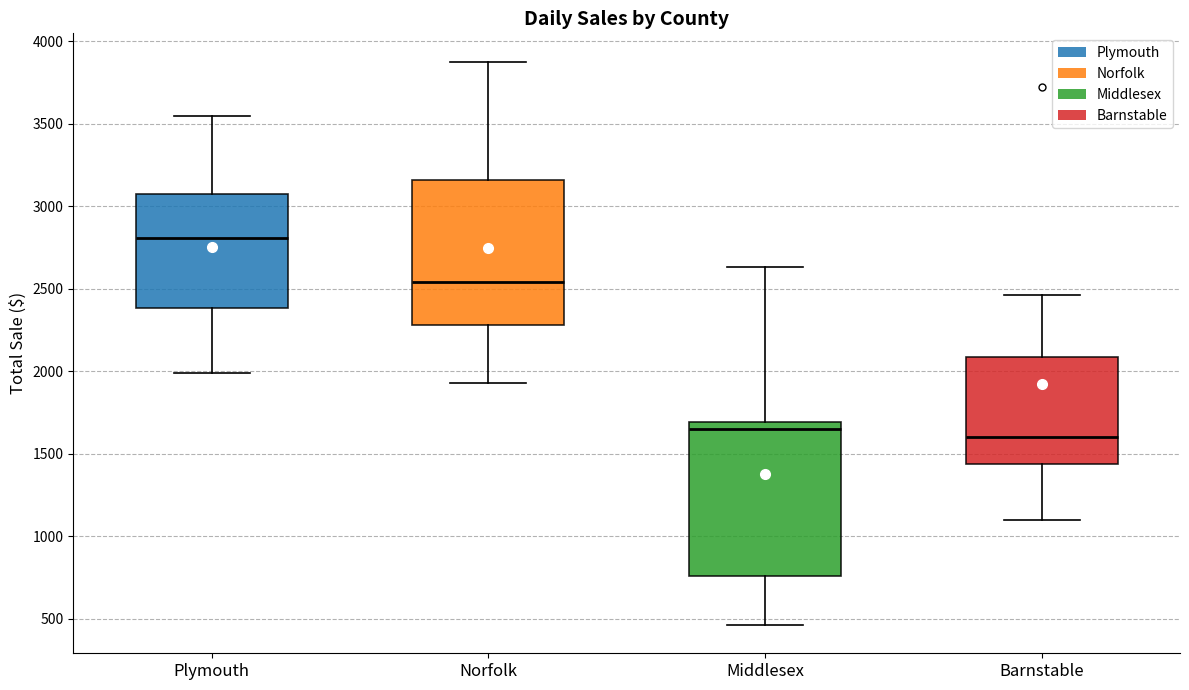

Reading left to right, read every box against the y-axis: the position of its median line, the range the box covers, and the ends of its whiskers. The values are not printed on the chart, so give them approximately, as read against the axis.

Plymouth: median 2800, box 2400 to 3050, whiskers 2000 to 3550
Norfolk: median 2550, box 2300 to 3150, whiskers 1950 to 3900
Middlesex: median 1650, box 750 to 1700, whiskers 450 to 2650
Barnstable: median 1600, box 1450 to 2100, whiskers 1100 to 2450